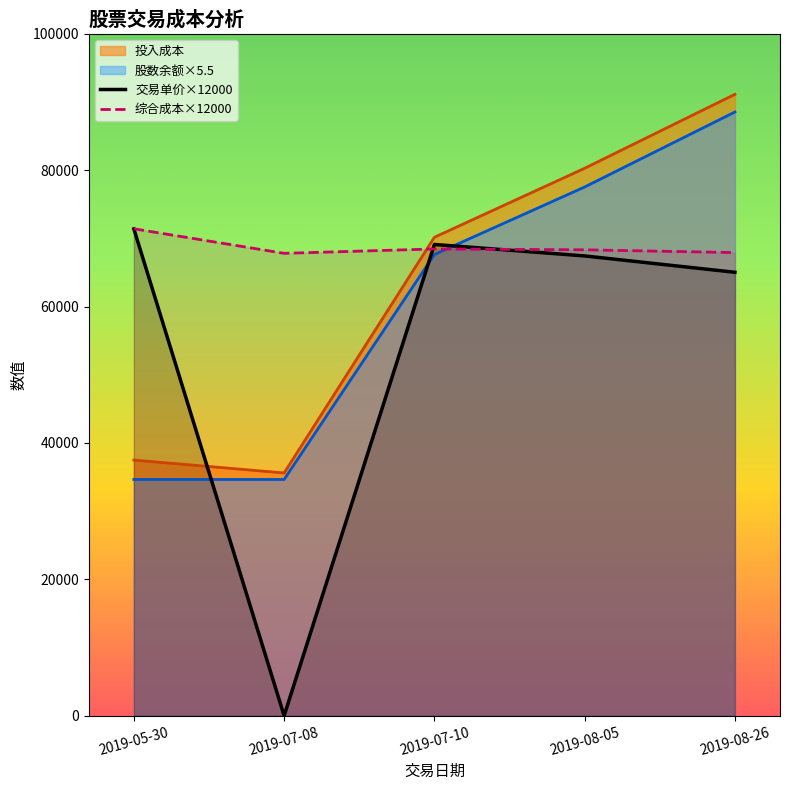

What is the average value of the 交易单价×12000 series?

54600.0